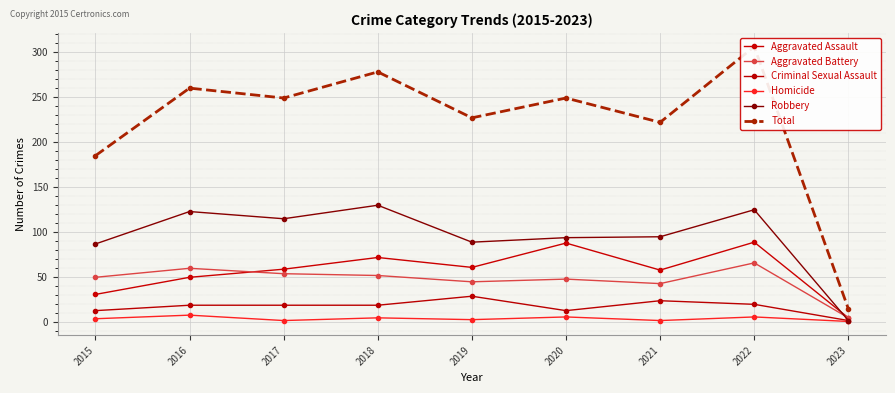

Reading left to right, what are all the values shown in this chart?

Aggravated Assault: 31	50	59	72	61	88	58	89	5
Aggravated Battery: 50	60	54	52	45	48	43	66	5
Criminal Sexual Assault: 13	19	19	19	29	13	24	20	2
Homicide: 4	8	2	5	3	6	2	6	1
Robbery: 87	123	115	130	89	94	95	125	2
Total: 185	260	249	278	227	249	222	306	15